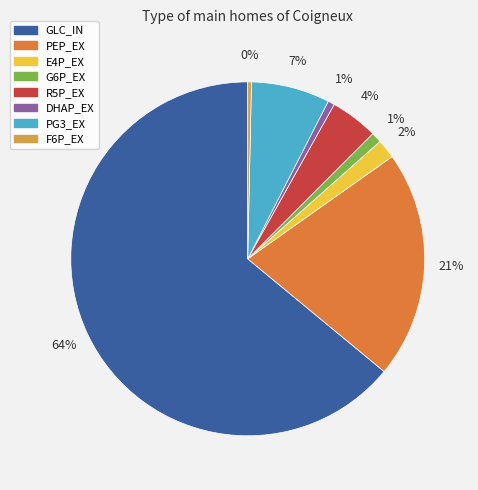

Count the number of slices in the pie.

8